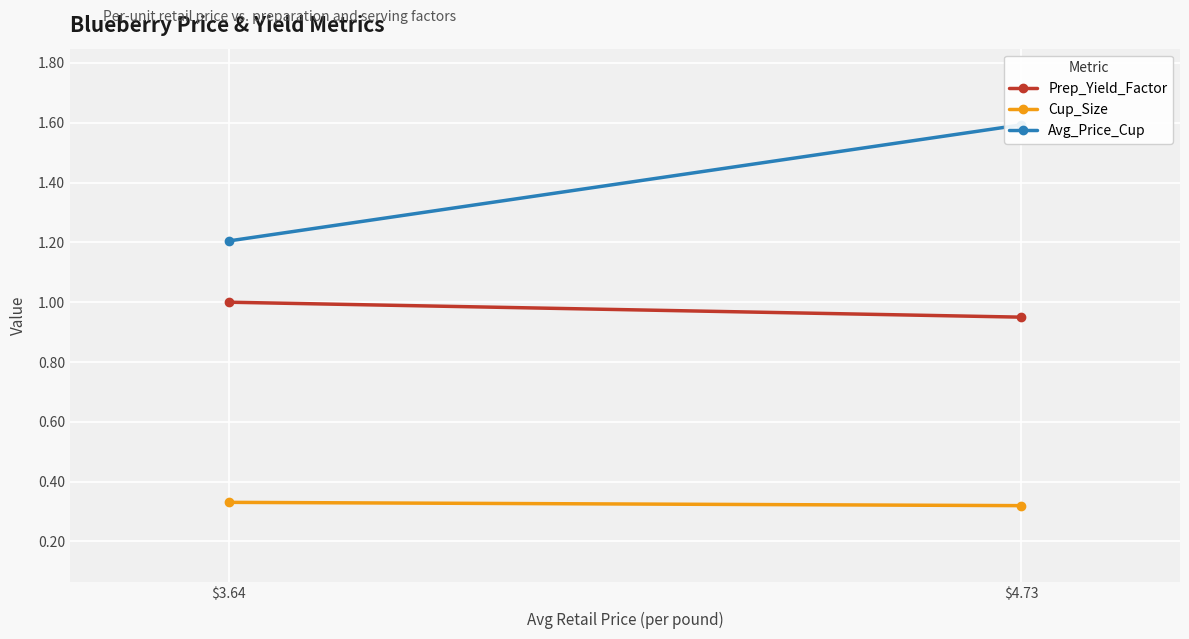

Rank the series by their average value, from lowest to highest.

Cup_Size, Prep_Yield_Factor, Avg_Price_Cup